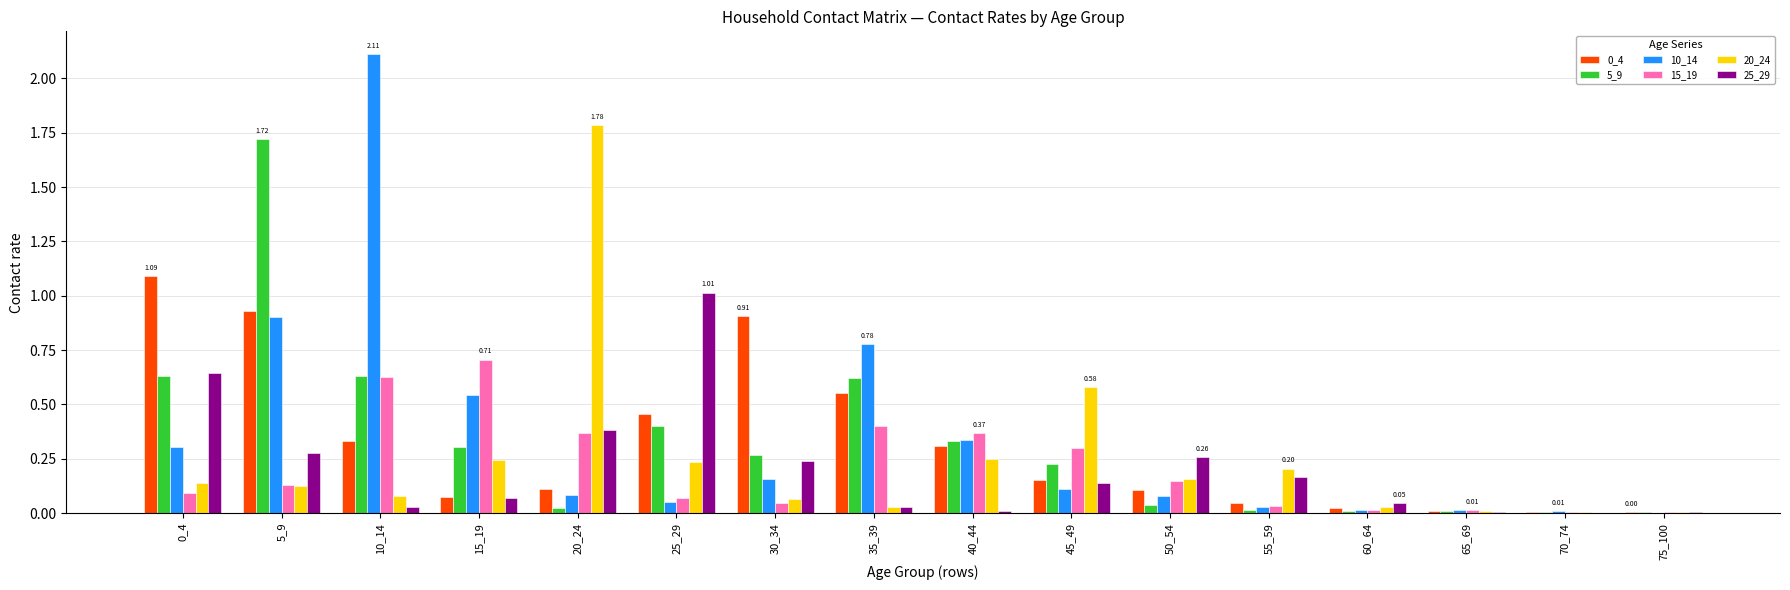

Count the number of categories in the chart.

16